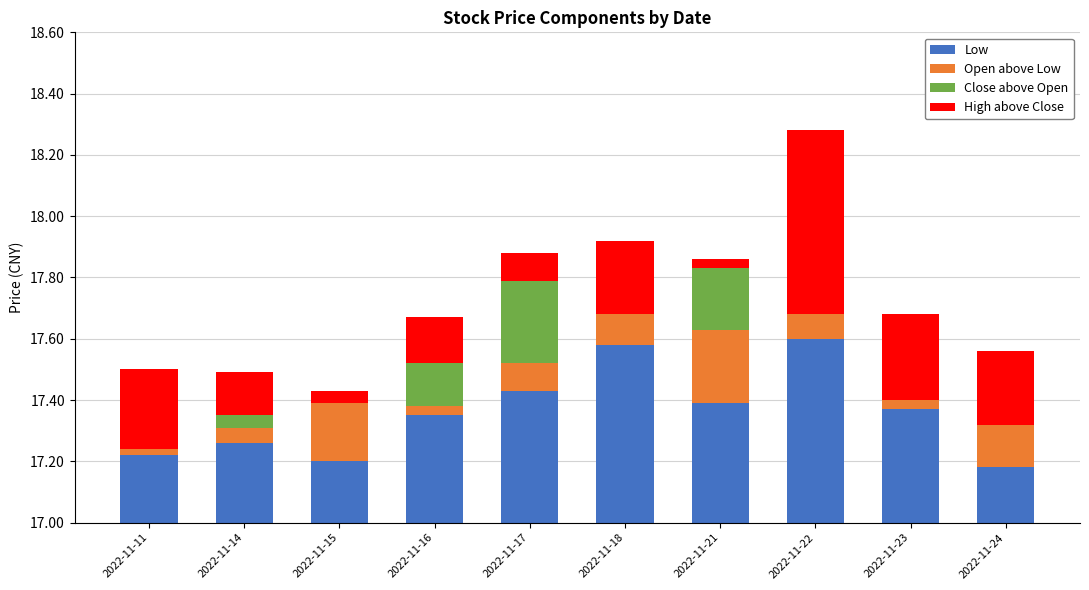

Rank the series at 2022-11-16 from highest to lowest value.

Low, High above Close, Close above Open, Open above Low